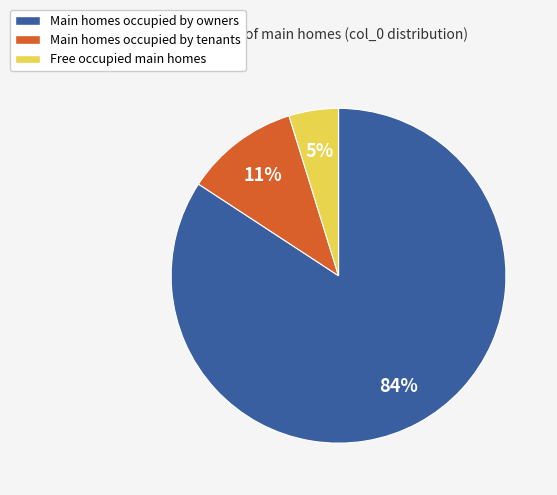

To the nearest percent, what is the difference between the largest and smallest slice percentages?

79%